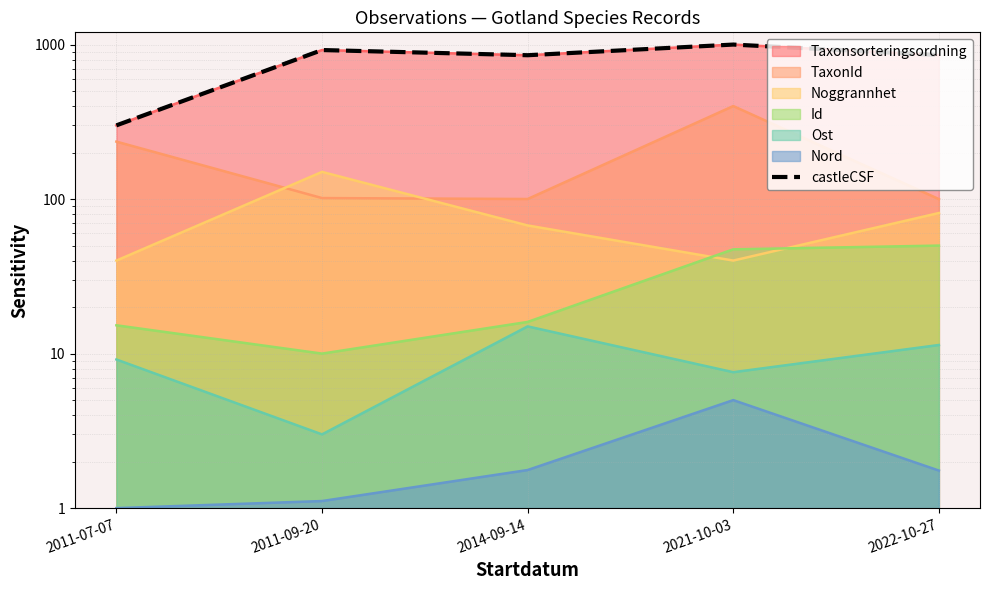

Approximately how many times larger is the value at 2022-10-27 compared to 2014-09-14?

1.0